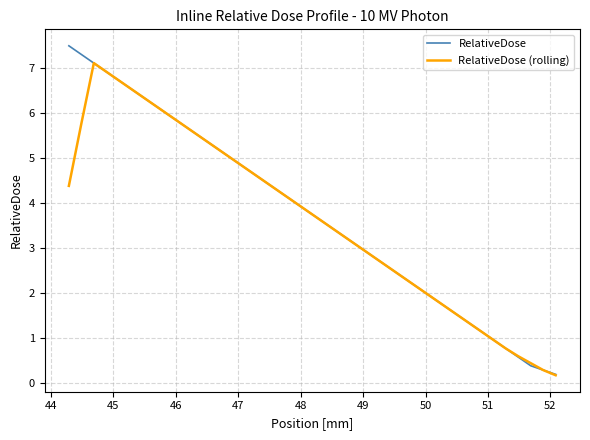

How many times do RelativeDose and RelativeDose (rolling) cross each other?

1